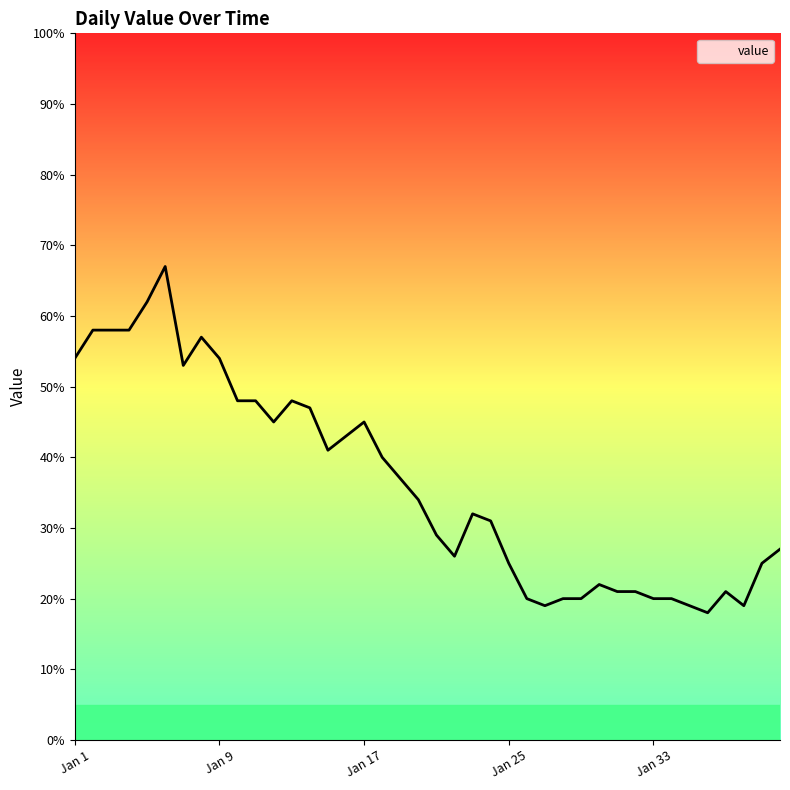

What is the maximum value shown in the chart?

67